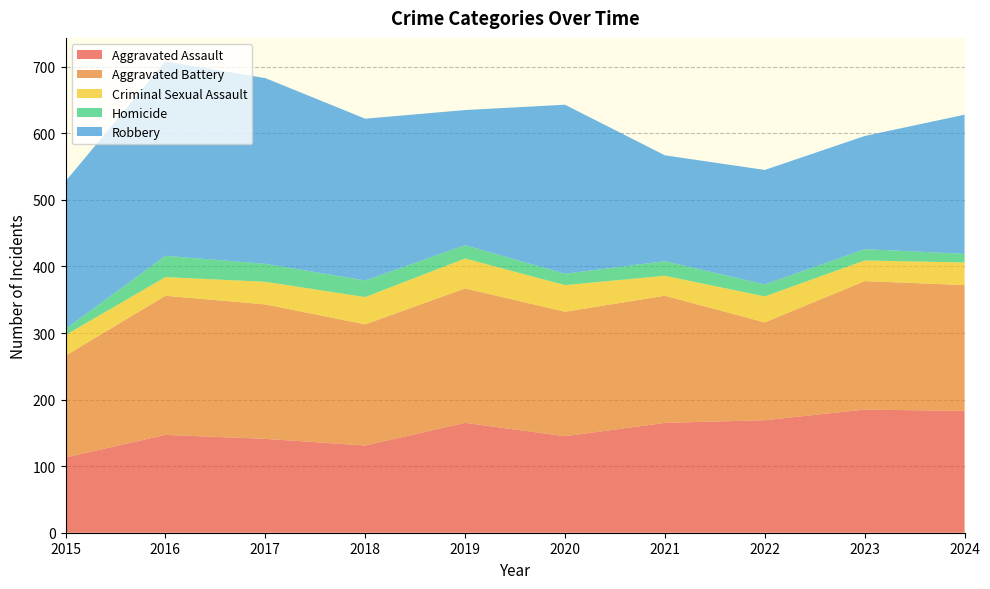

Reading left to right, list all the values displayed in this chart.

Aggravated Assault: 2015=113	2016=147	2017=141	2018=131	2019=165	2020=145	2021=165	2022=169	2023=185	2024=183
Aggravated Battery: 2015=153	2016=209	2017=202	2018=182	2019=202	2020=187	2021=191	2022=147	2023=193	2024=189
Criminal Sexual Assault: 2015=31	2016=28	2017=34	2018=41	2019=45	2020=40	2021=30	2022=39	2023=31	2024=34
Homicide: 2015=9	2016=32	2017=27	2018=25	2019=20	2020=17	2021=22	2022=18	2023=17	2024=13
Robbery: 2015=222	2016=292	2017=279	2018=243	2019=203	2020=254	2021=159	2022=172	2023=170	2024=209